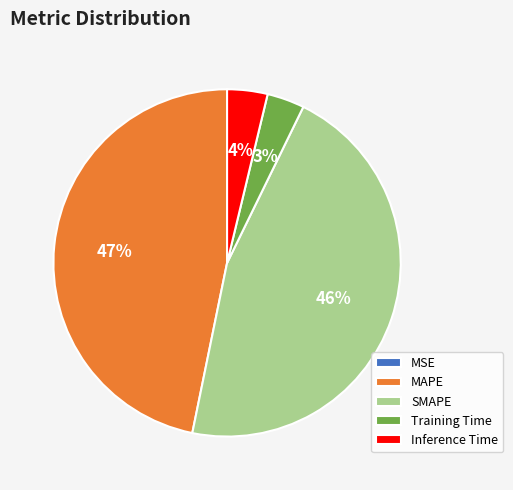

To the nearest percent, what percentage of the pie is SMAPE?

46%